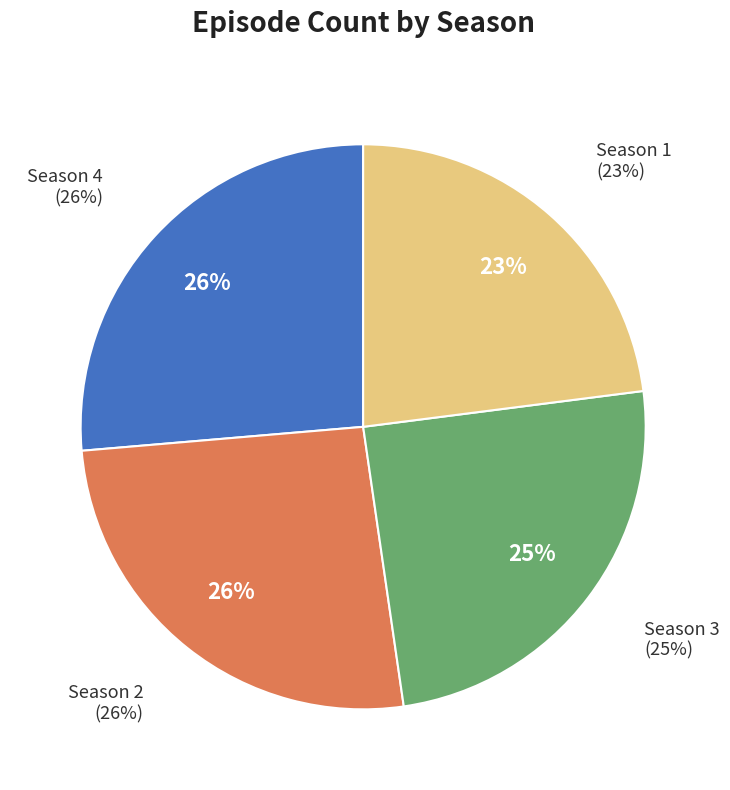

Is the sum of Season 2 and Season 1 greater than half?

No